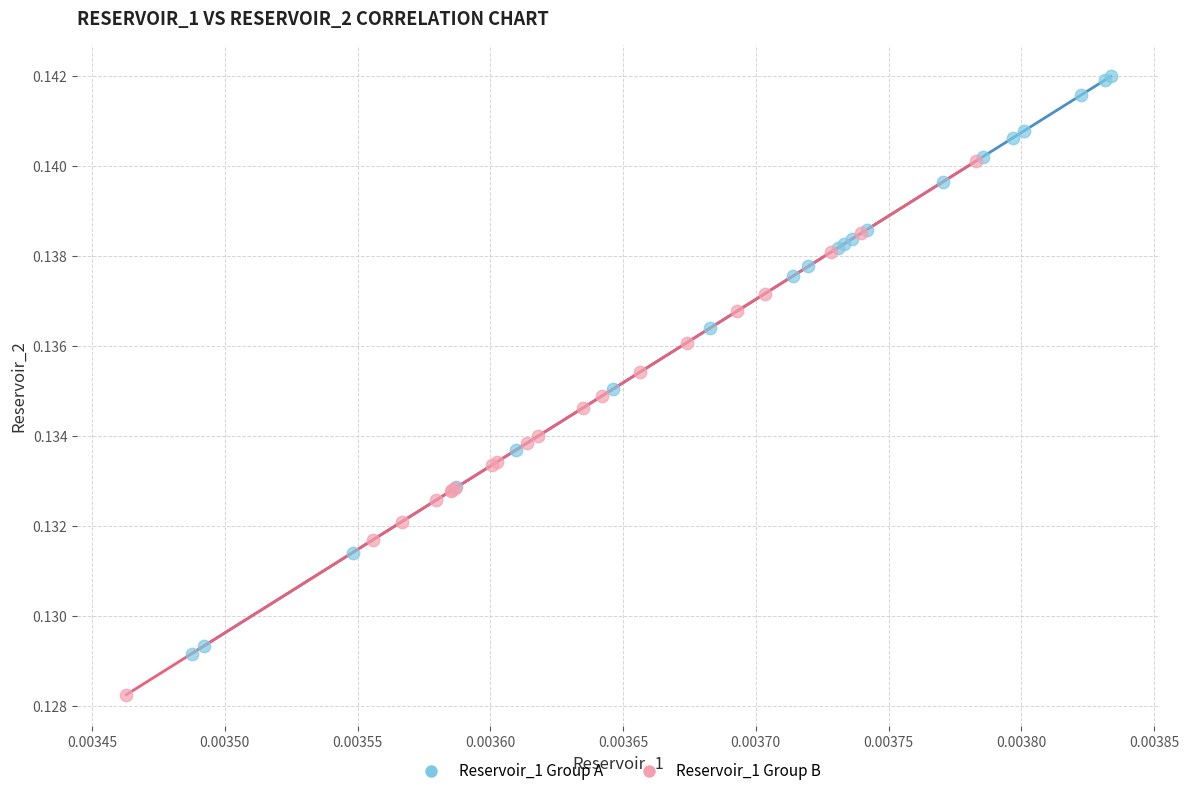

What are all the series names shown in the legend?

Reservoir_1 Group A, Reservoir_1 Group B